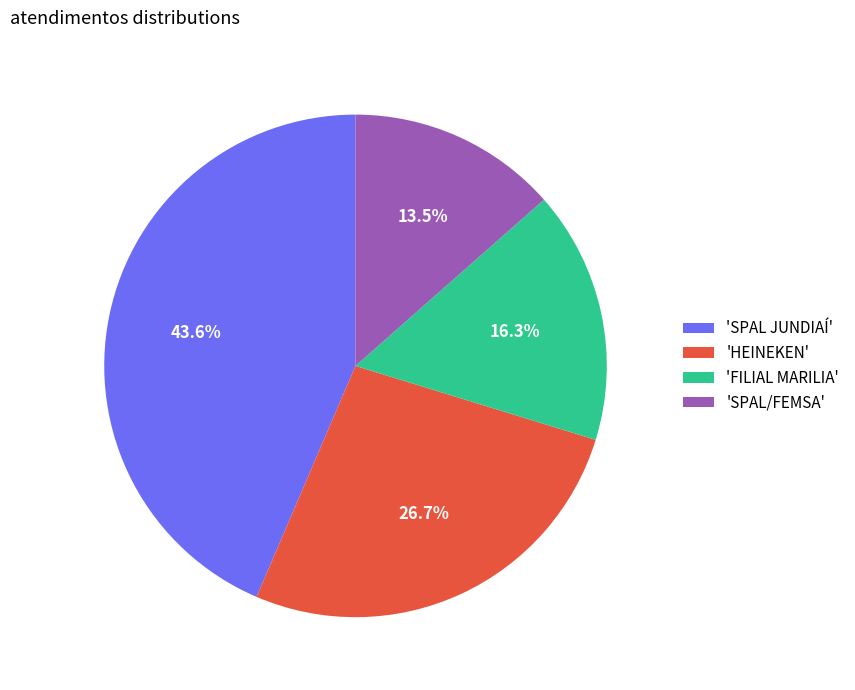

Does 'SPAL JUNDIAÍ' represent more than half of the total?

No